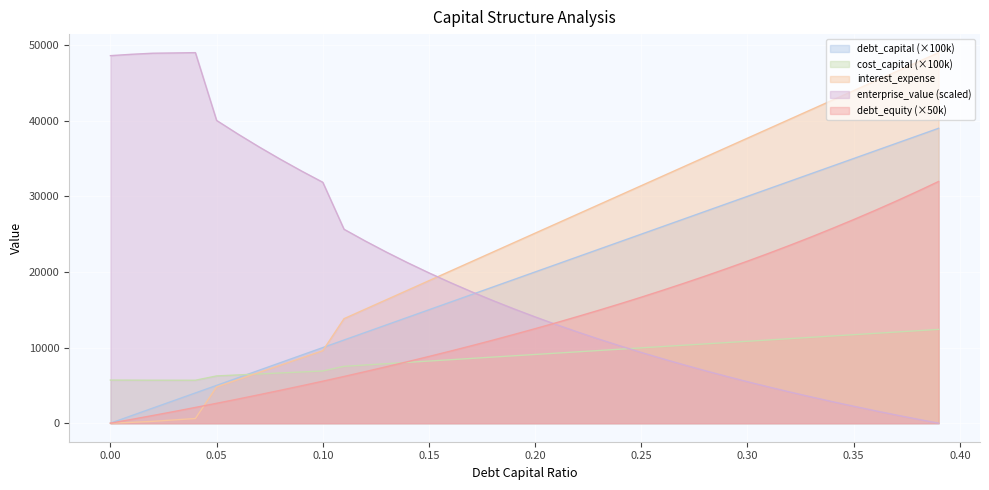

What is the maximum value for debt_equity?

31965.0